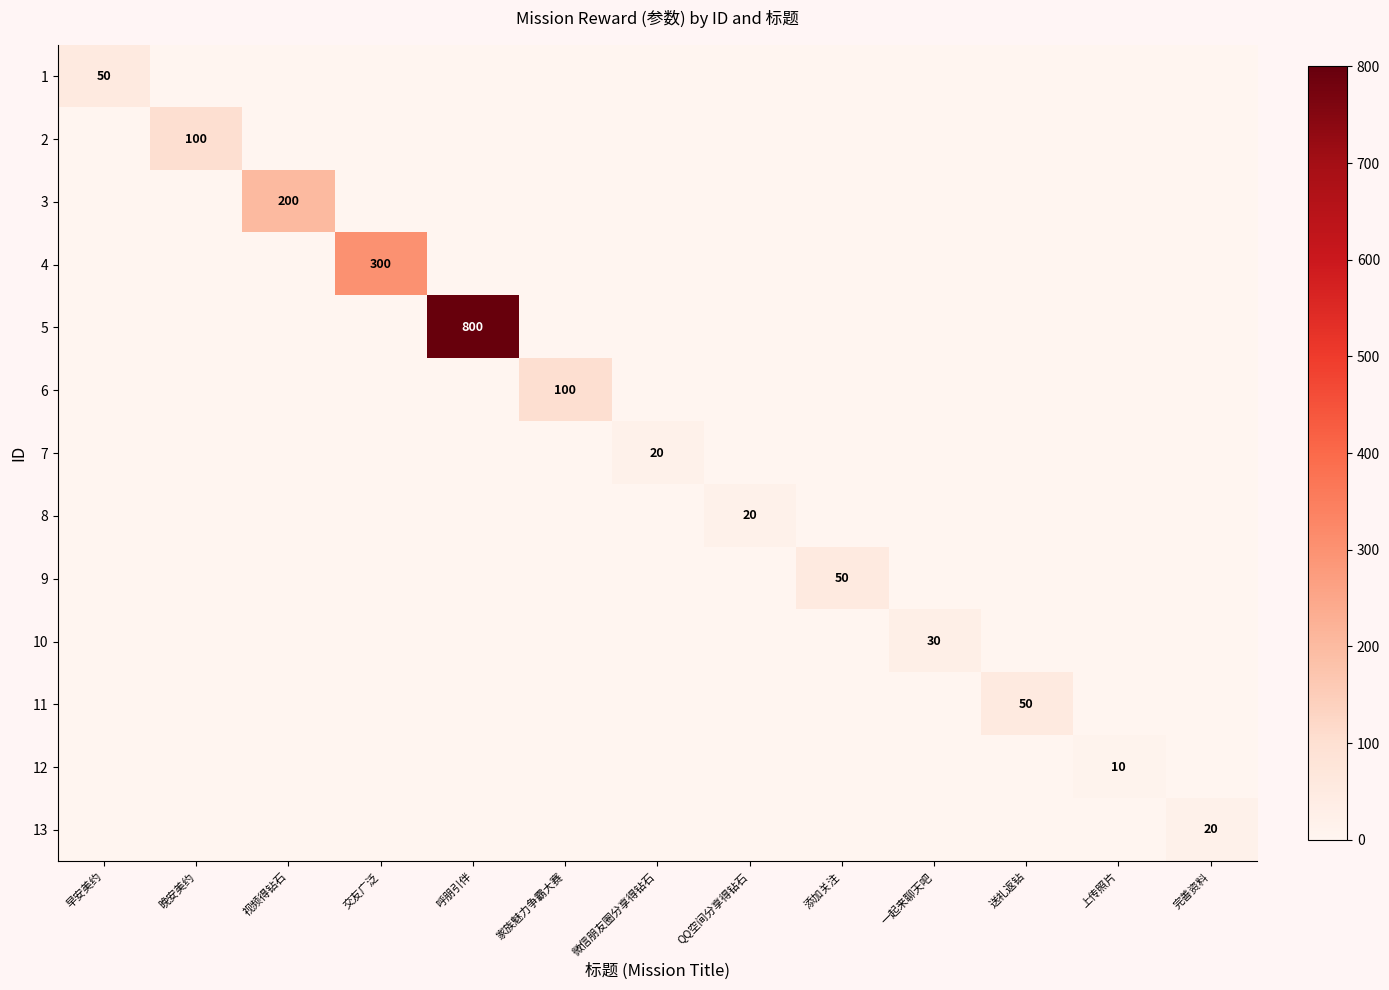

True or false: 1 has a value of 50 at 早安美约.

True